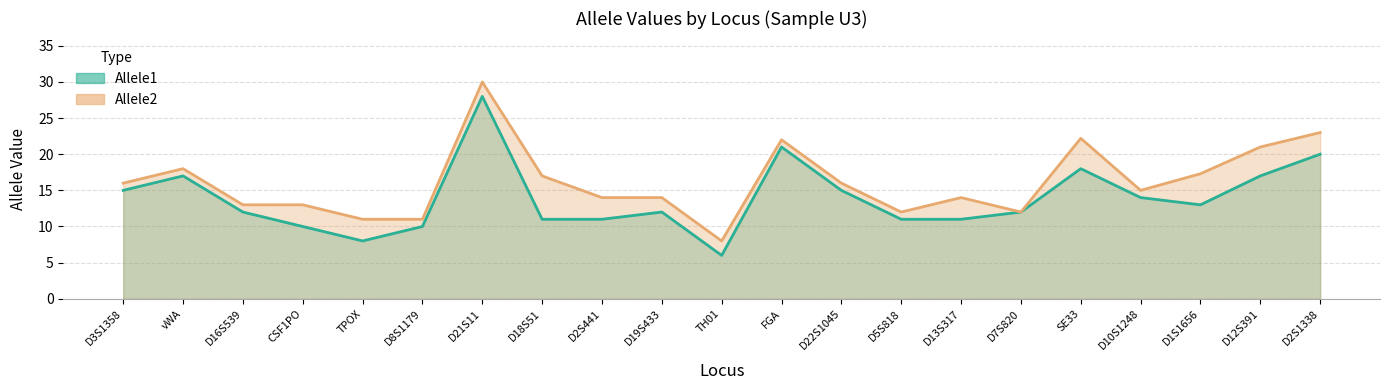

What is the total value across all series at D2S1338?

43.0